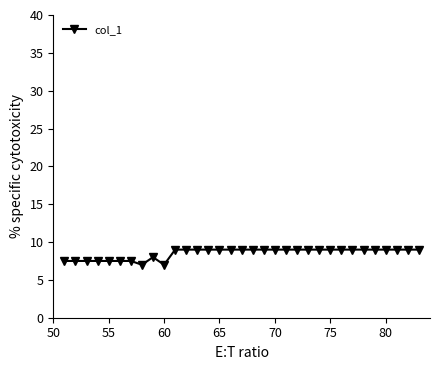

What is the difference between the maximum and minimum values?

2.0